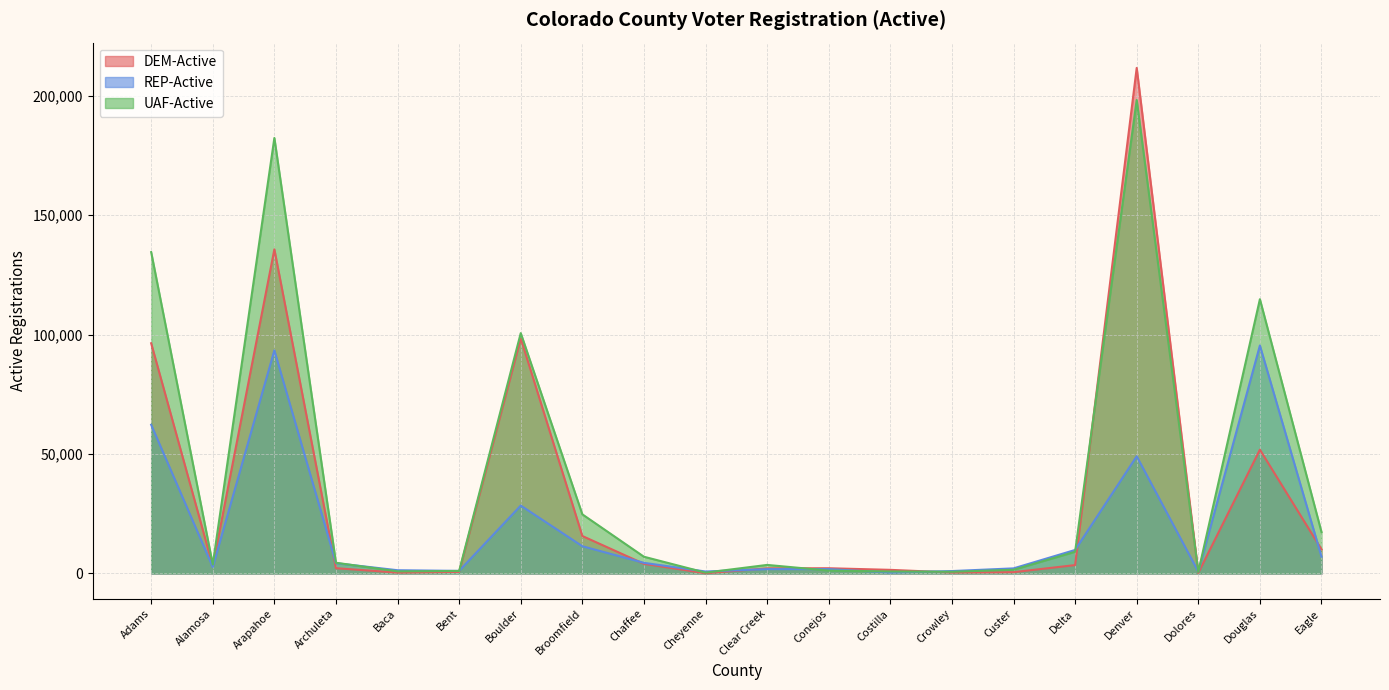

Reading left to right, extract all data points from this chart.

DEM-Active: 96382	3168	135708	2208	369	673	98449	15685	4043	109	2137	2195	1519	409	546	3510	211661	241	51833	10089
REP-Active: 62270	2698	93410	4308	1361	1087	28429	11406	4458	829	1828	1824	388	1011	2136	9846	49069	778	95458	7026
UAF-Active: 134536	3754	182320	4491	890	1058	100627	24761	7010	348	3586	1208	842	722	1548	9099	198244	643	114826	17337